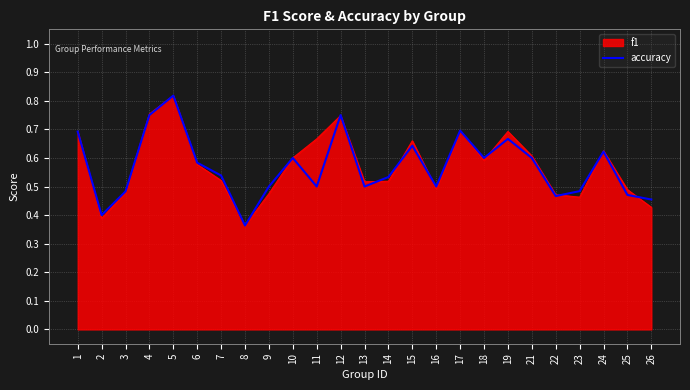

How many lines are shown in the chart?

2